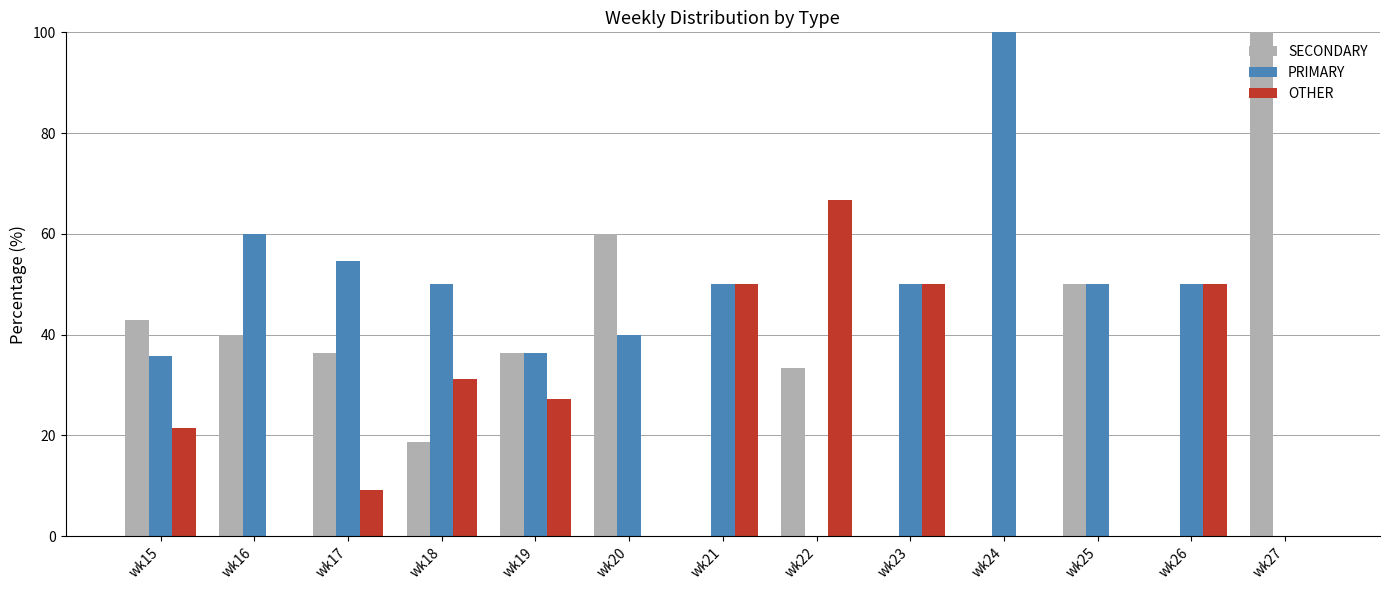

What is the spread (max minus min) of values at wk16?

60.0